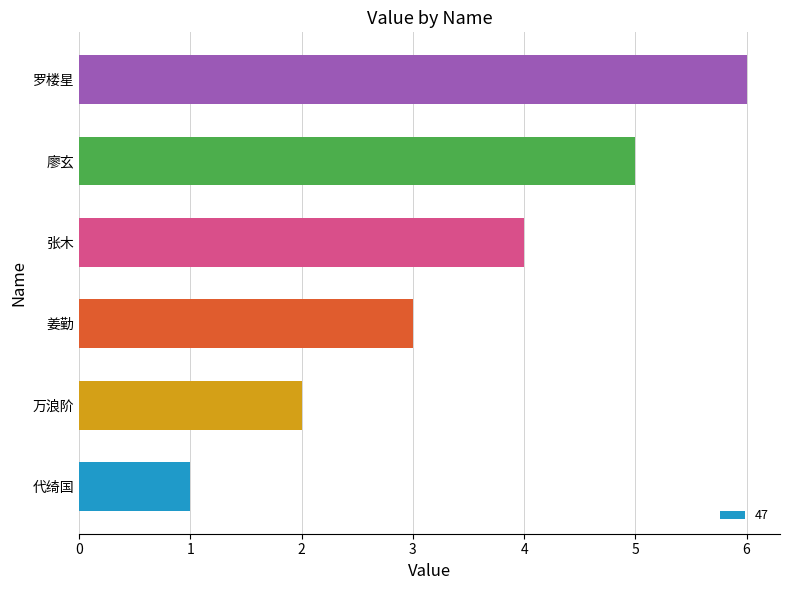

How many bars are there in total?

6